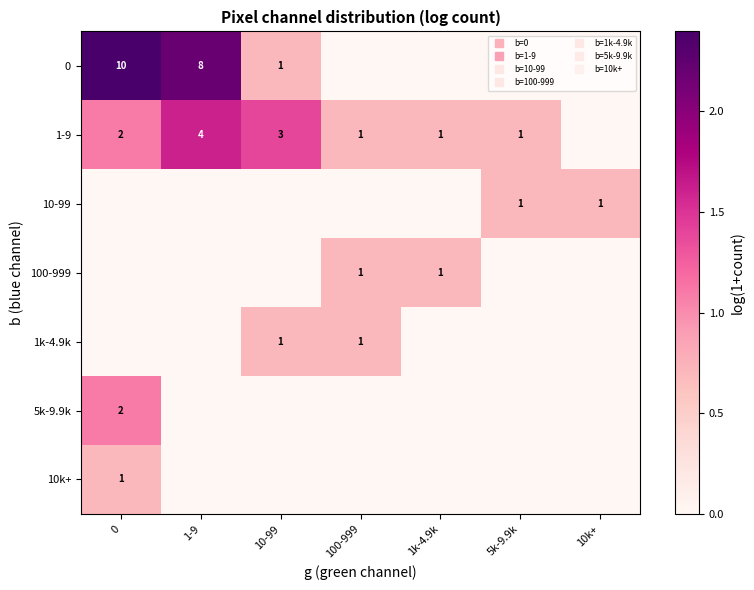

What is the average value of the 1-9 series?

0.9